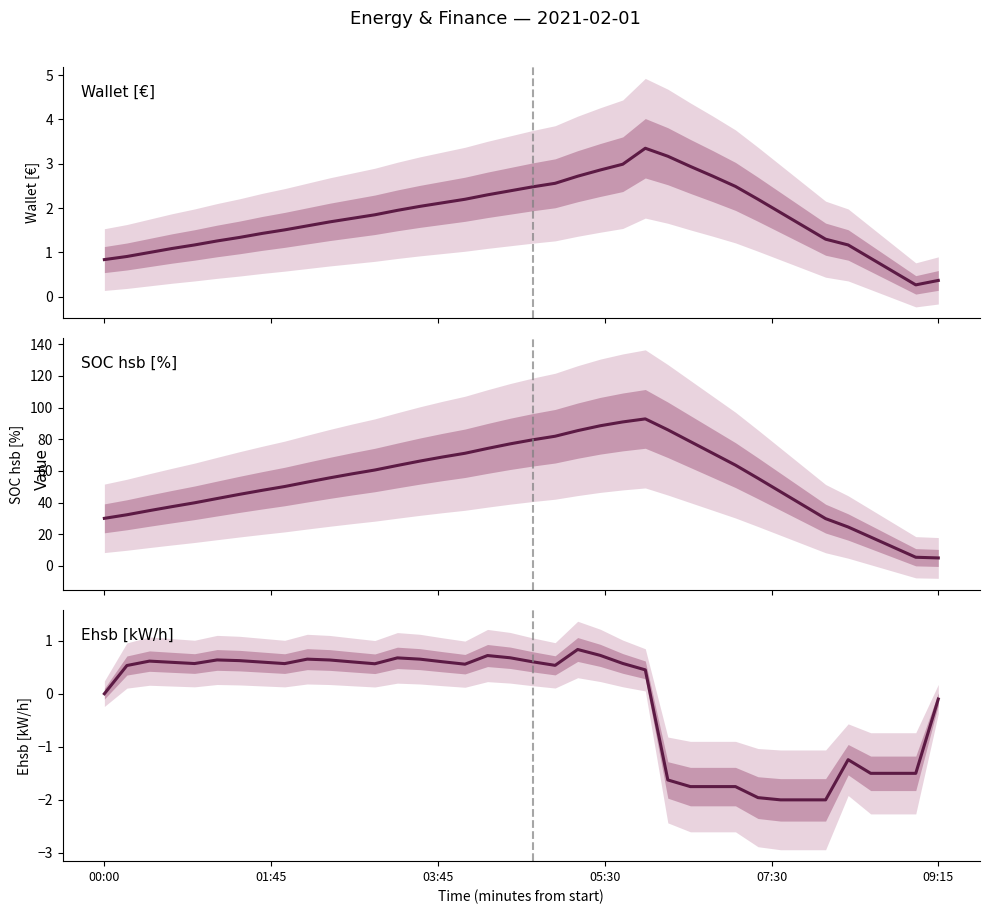

At how many categories does at least one series exceed 52?

21